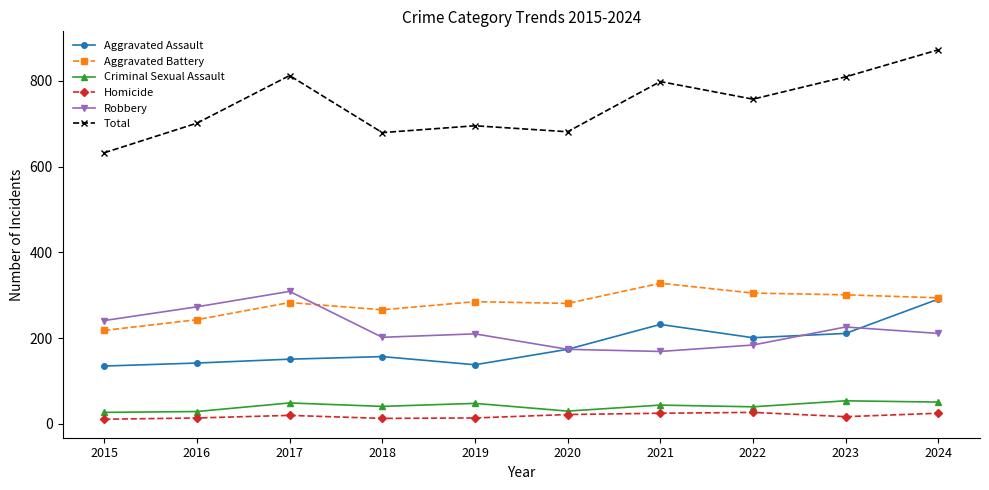

True or false: Aggravated Battery and Homicide intersect in this chart.

False